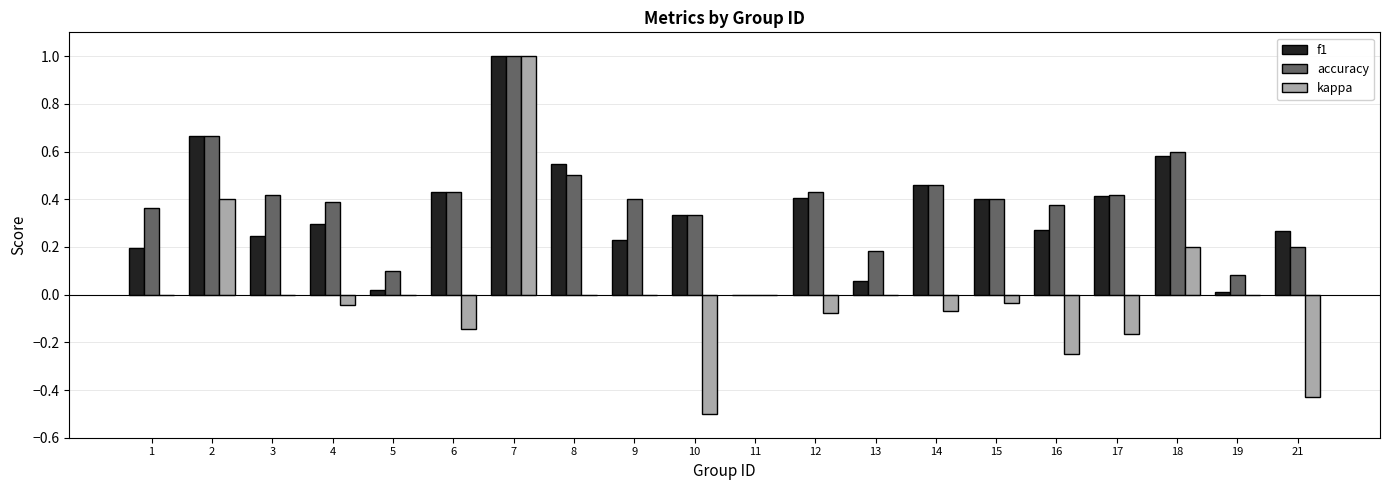

What is the sum of all f1 values?

6.8